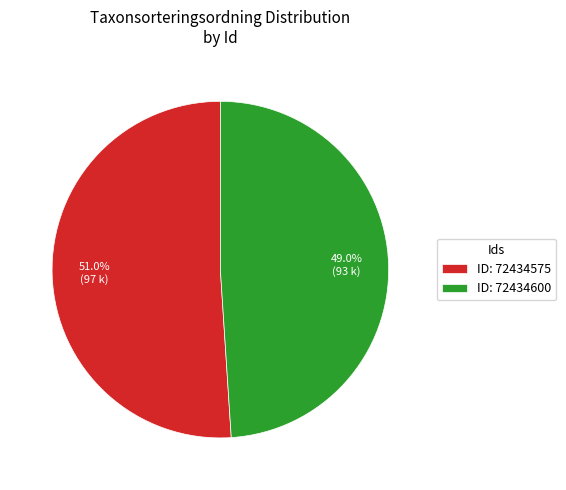

What percentage is NOT represented by ID: 72434575?

49.0%